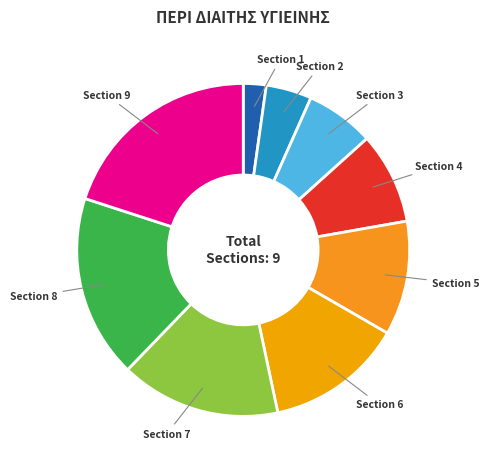

What is the ratio of the value at Section 5 to the value at Section 8?

0.6